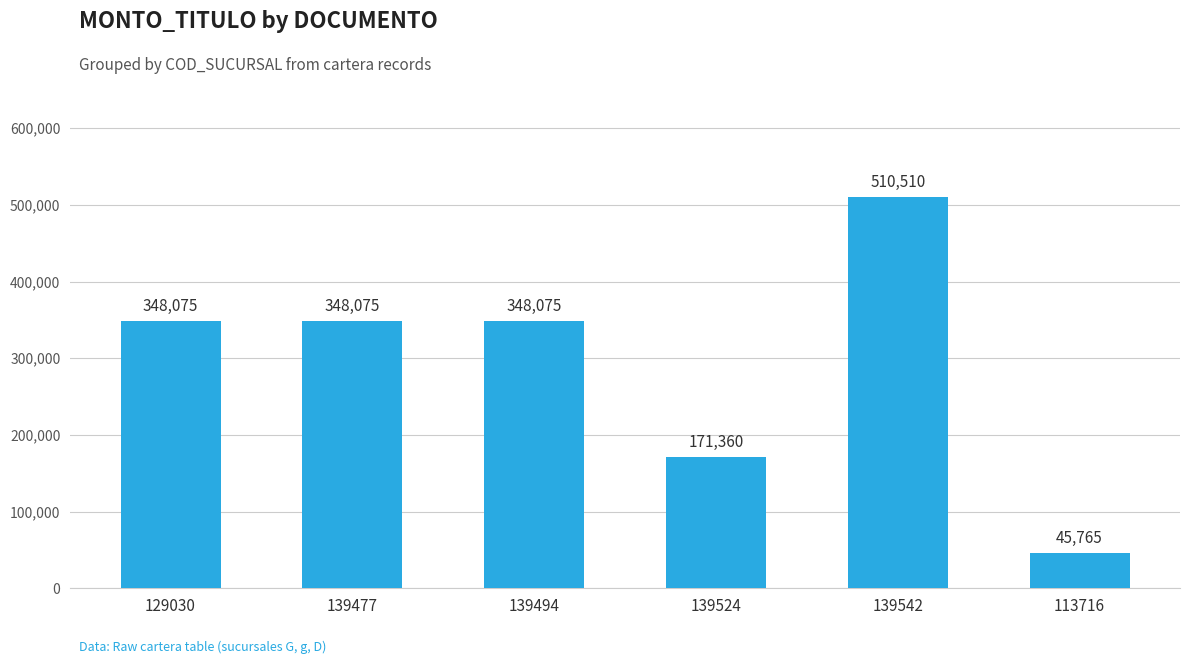

Which category has the lowest value across all series?

113716